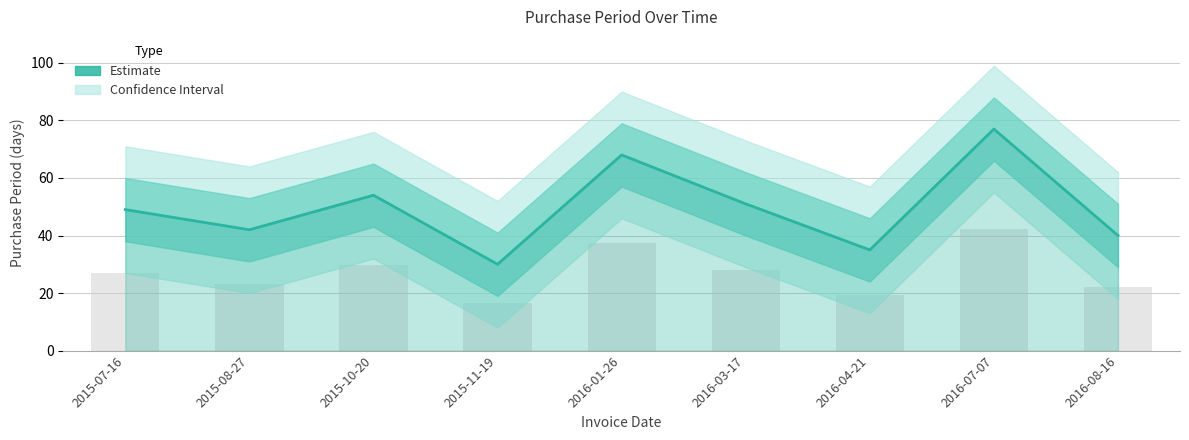

What is the average value?

50